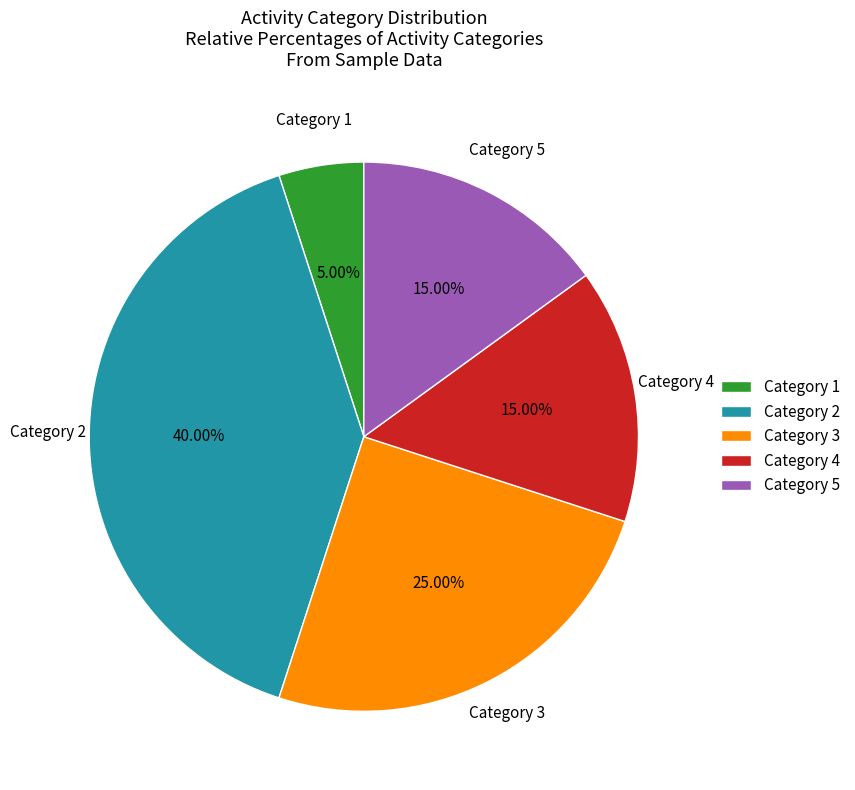

Approximately how many times larger is the value at Category 5 compared to Category 3?

0.6